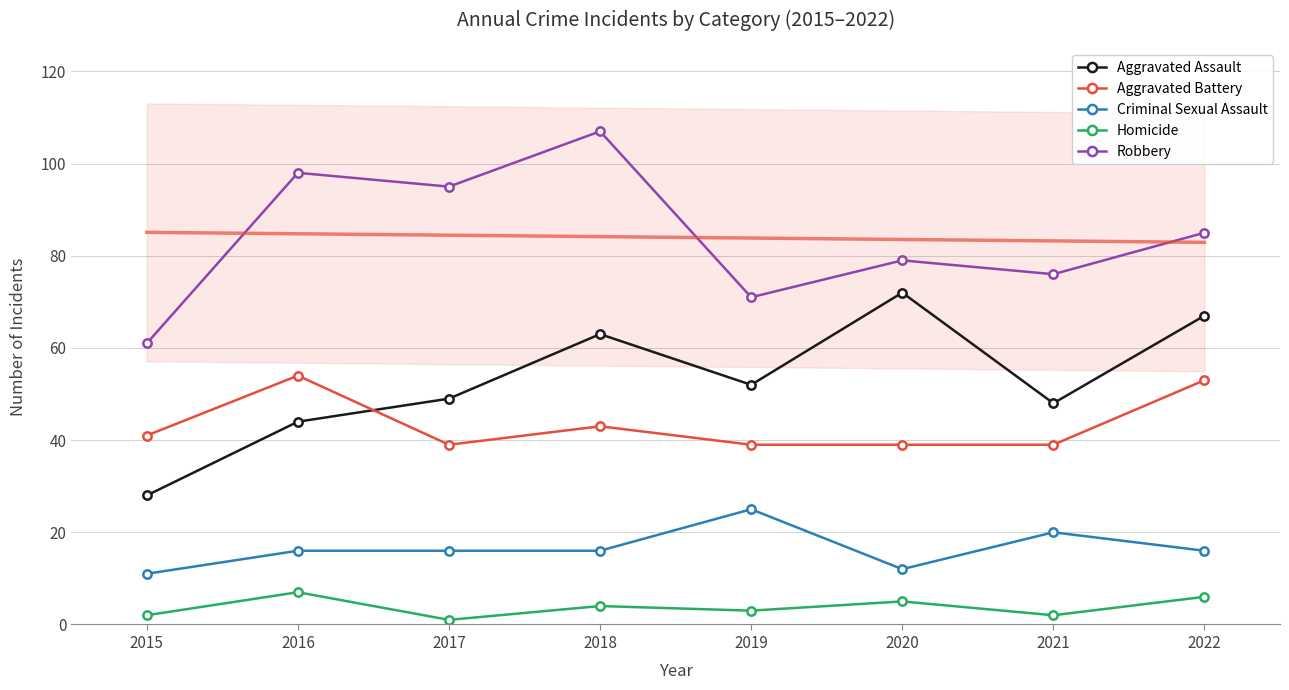

Reading right to left, list all the values displayed in this chart.

Aggravated Assault: 67	48	72	52	63	49	44	28
Aggravated Battery: 53	39	39	39	43	39	54	41
Criminal Sexual Assault: 16	20	12	25	16	16	16	11
Homicide: 6	2	5	3	4	1	7	2
Robbery: 85	76	79	71	107	95	98	61